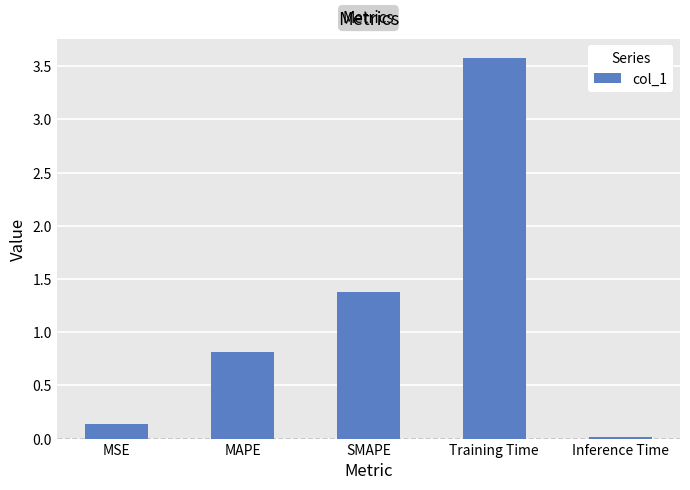

How many bars are there in total?

5